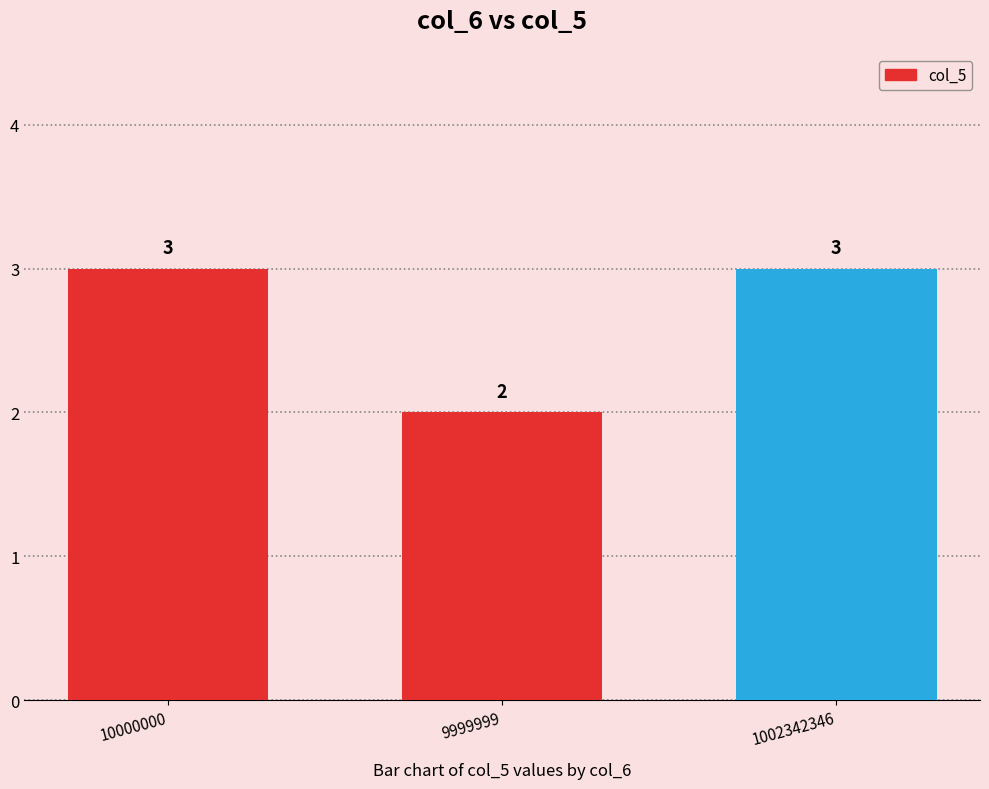

What is the value of the 1st bar from the left?

3